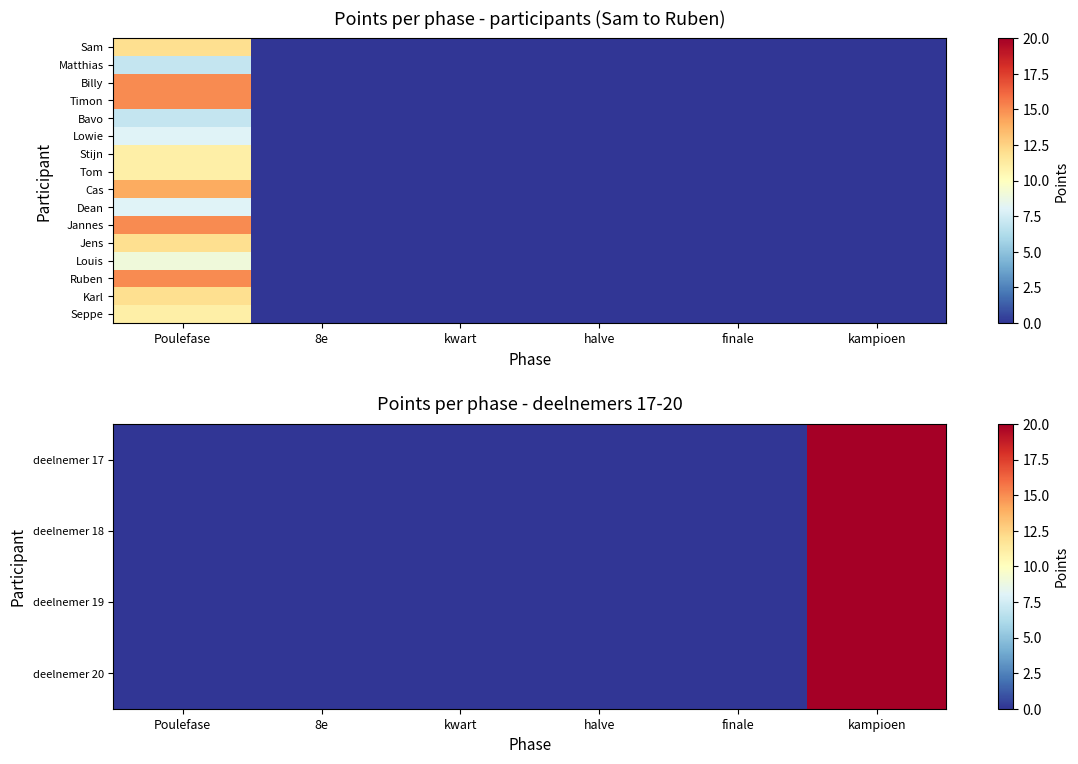

How many data points in Dean are above 0?

1